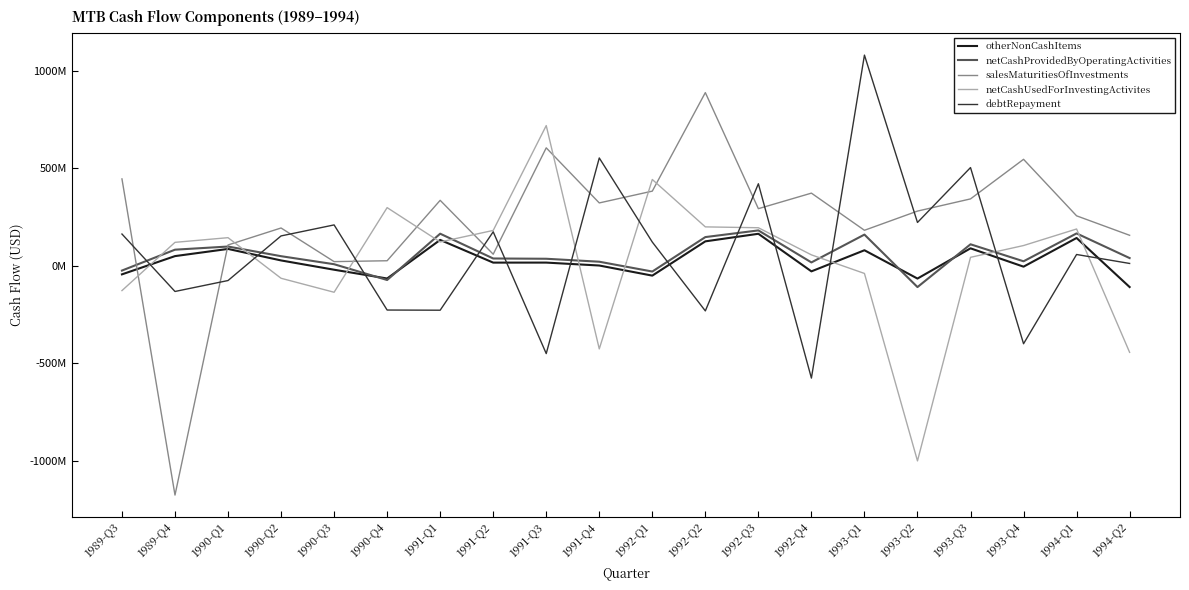

What position from the right is 1993-Q2?

5